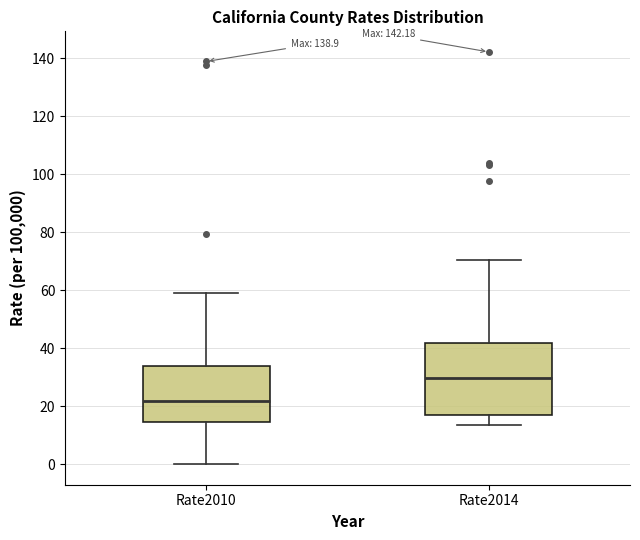

Reading left to right, read every box against the y-axis: the position of its median line, the range the box covers, and the ends of its whiskers. The values are not printed on the chart, so give them approximately, as read against the axis.

Rate2010: median 22, box 14 to 34, whiskers 0 to 58
Rate2014: median 30, box 18 to 42, whiskers 14 to 70